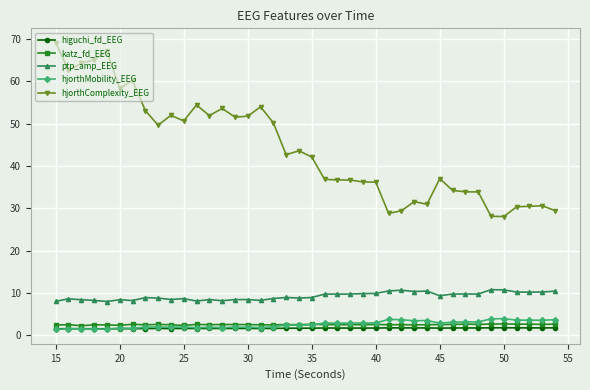

How many categories are shown in the chart?

40